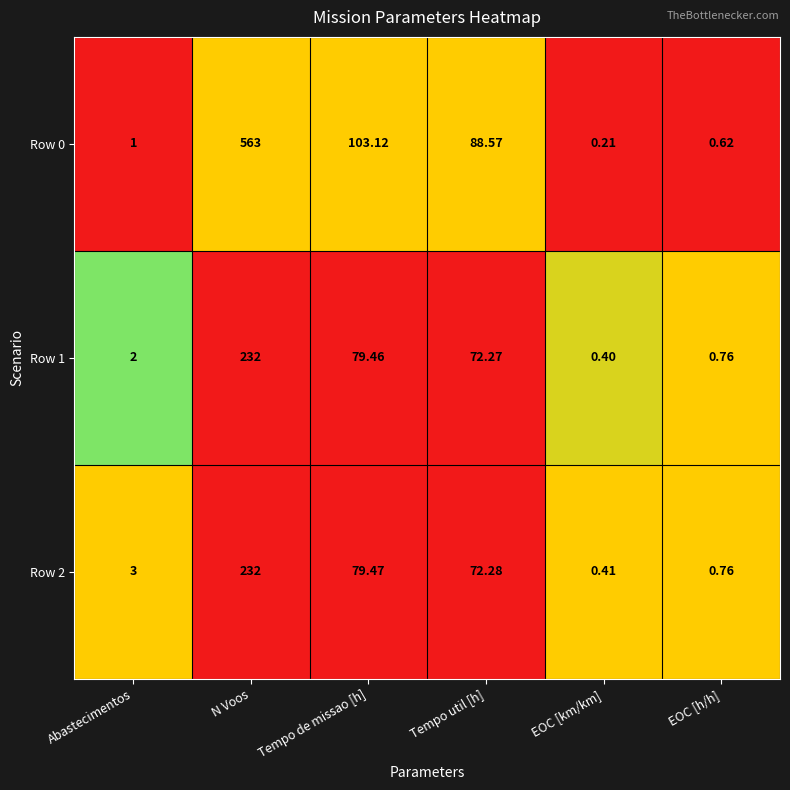

At which category does the chart reach its peak across all series?

N Voos